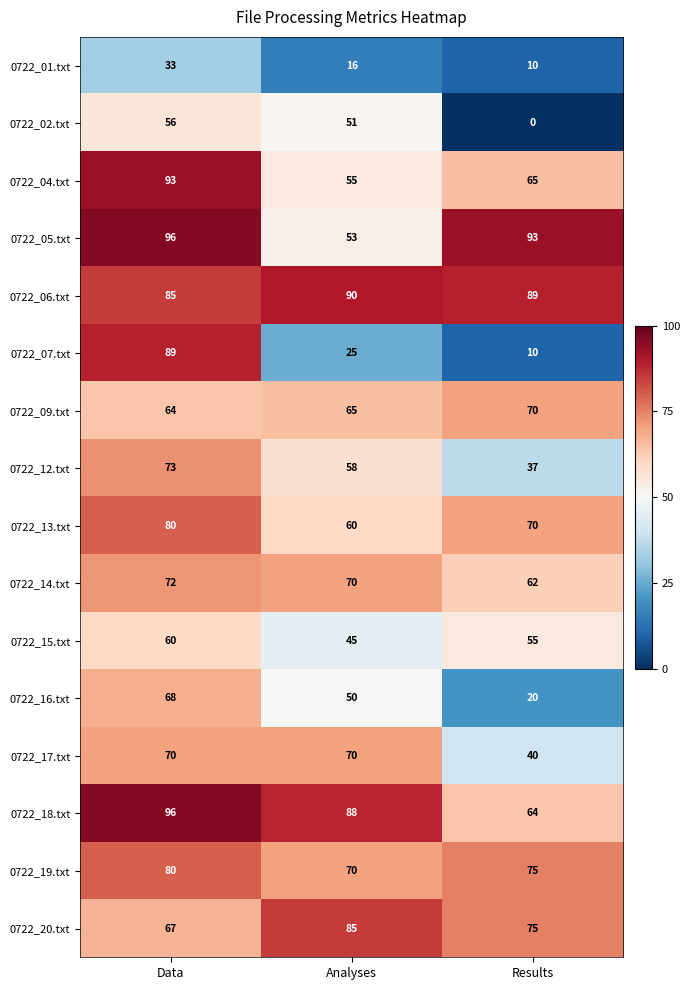

At how many categories does at least one series exceed 29?

3